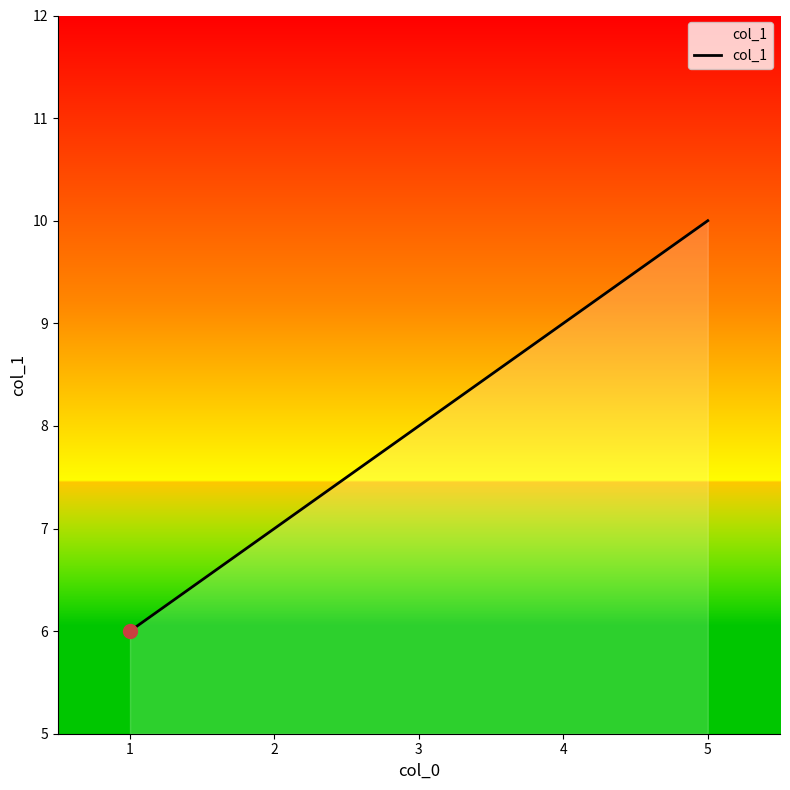

Which label corresponds to the largest value in the chart?

5